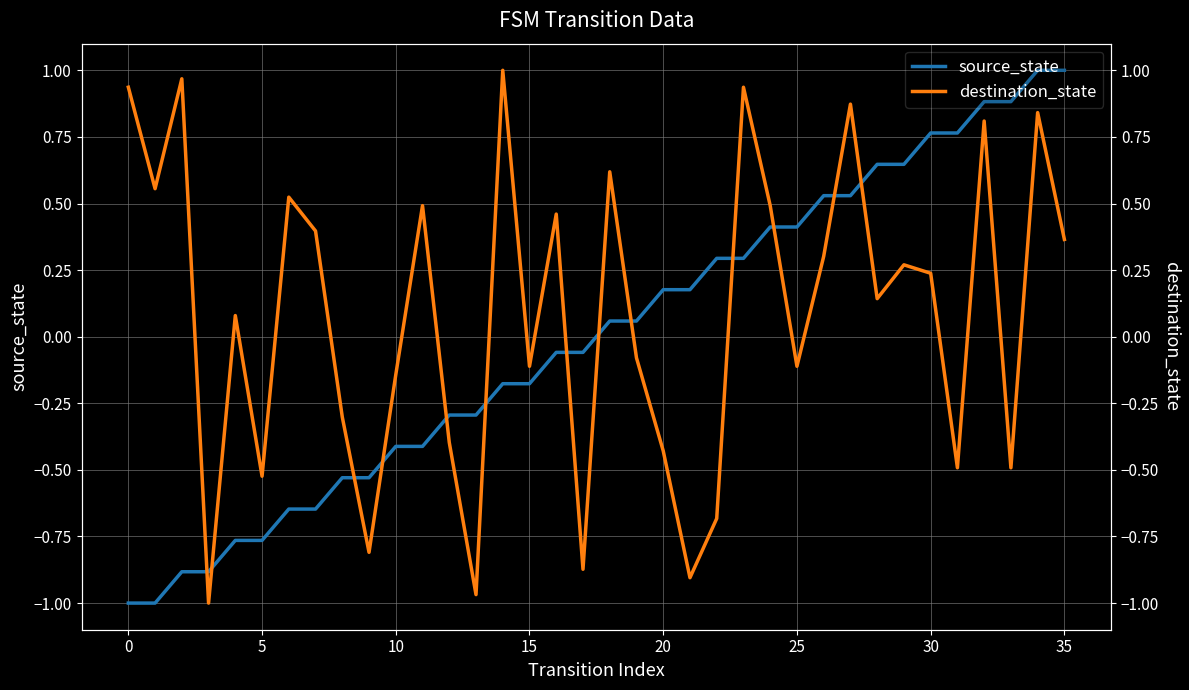

How many lines are shown in the chart?

2